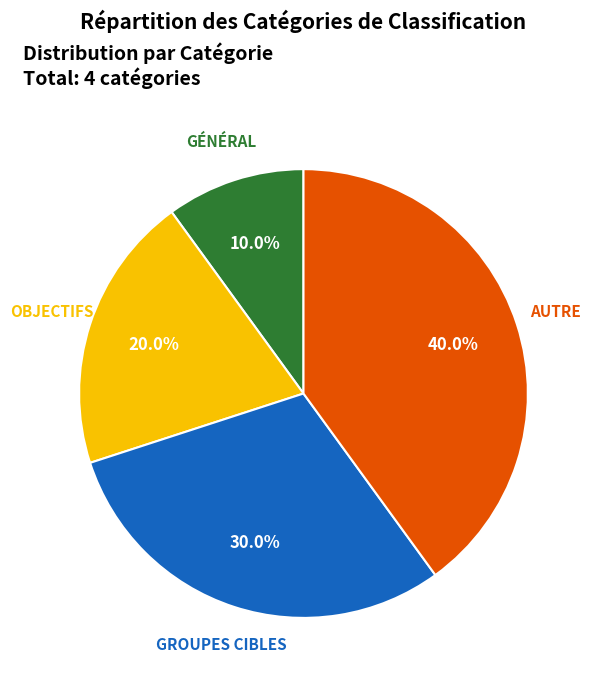

Is there a majority slice in this chart?

No